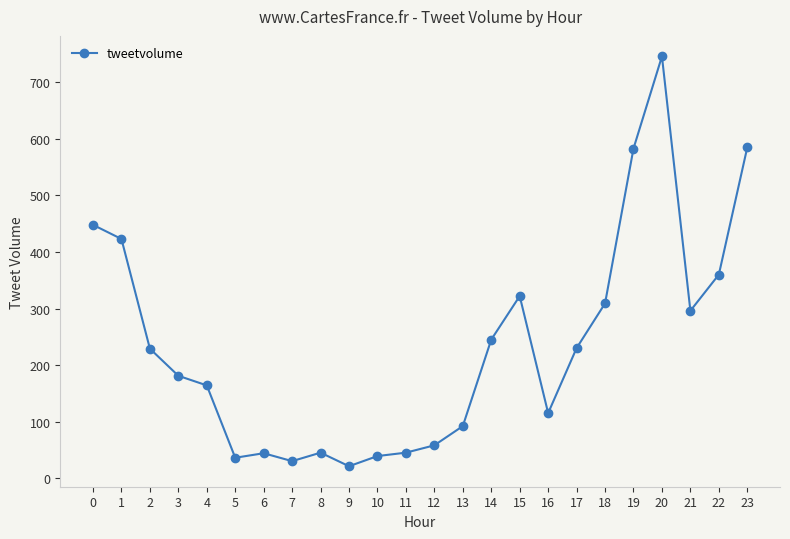

True or false: the data shows 21 at 9.

True